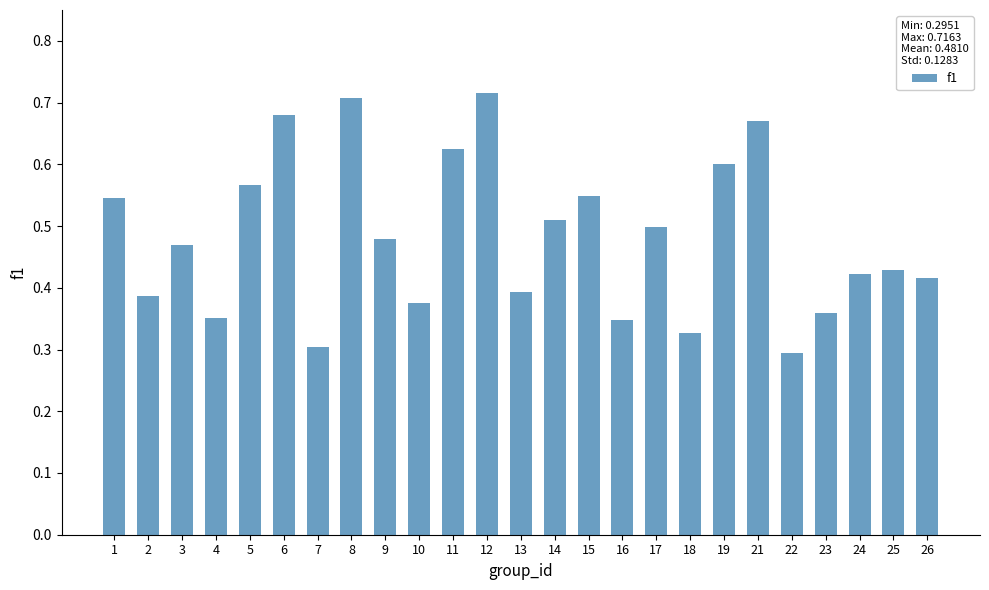

Between 10 and 8, which is larger?

8